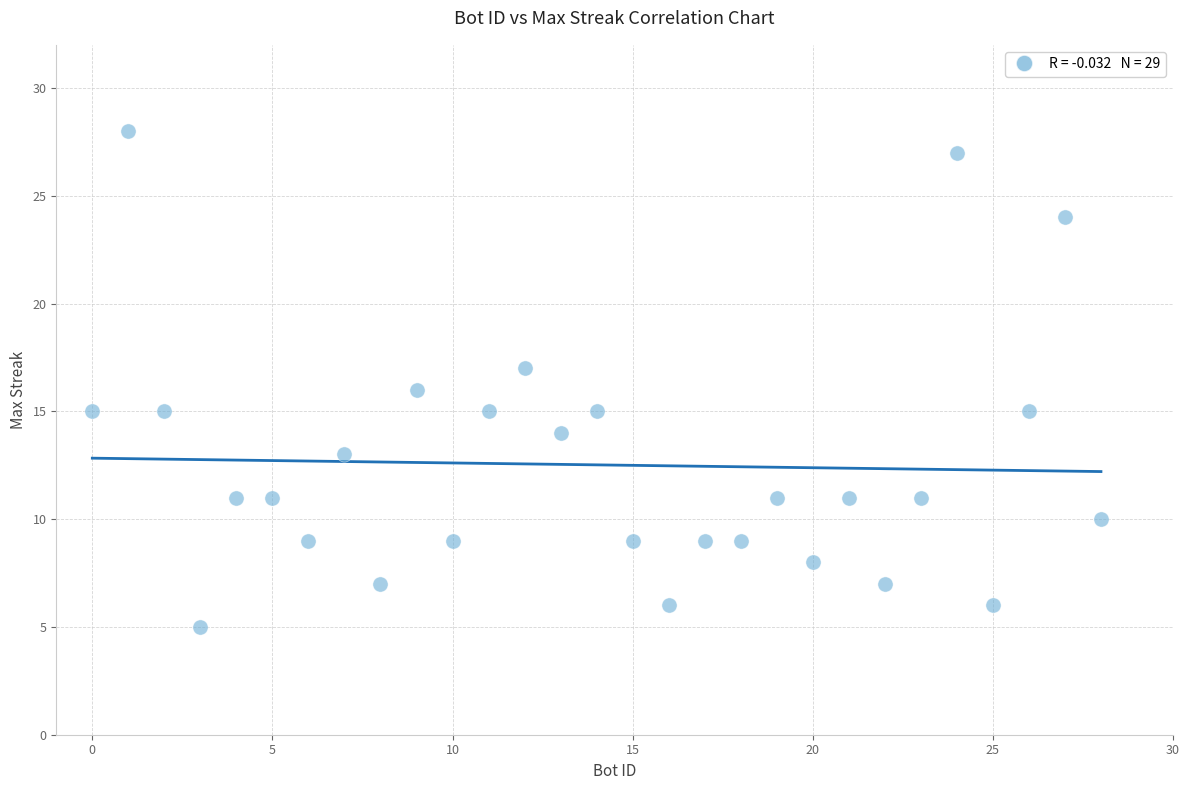

What is the range of Y values (max minus min)?

23